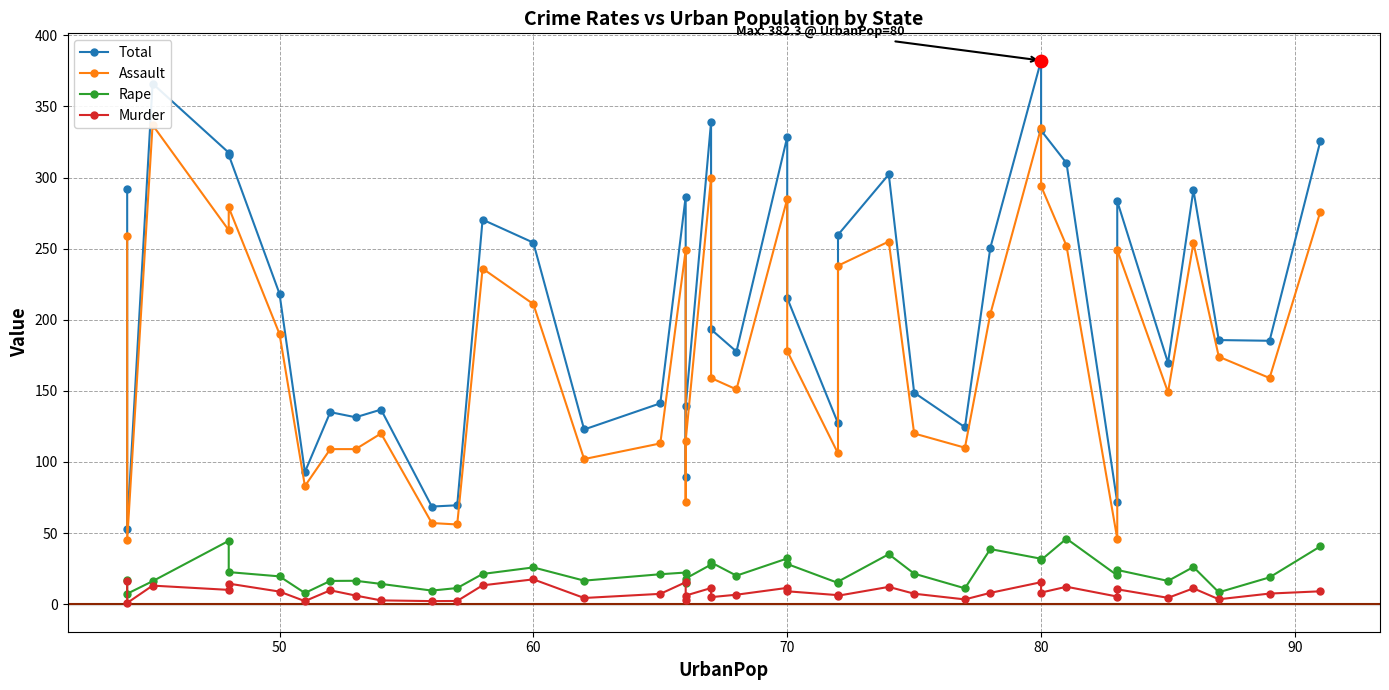

Which series reaches the minimum Y coordinate?

Murder